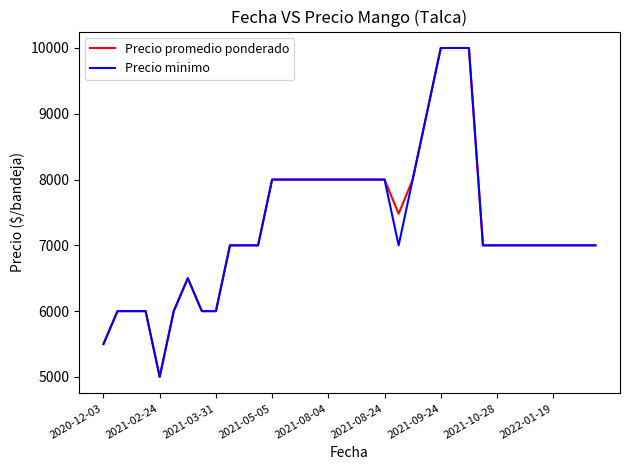

What are all the series names shown in the legend?

Precio promedio ponderado, Precio minimo